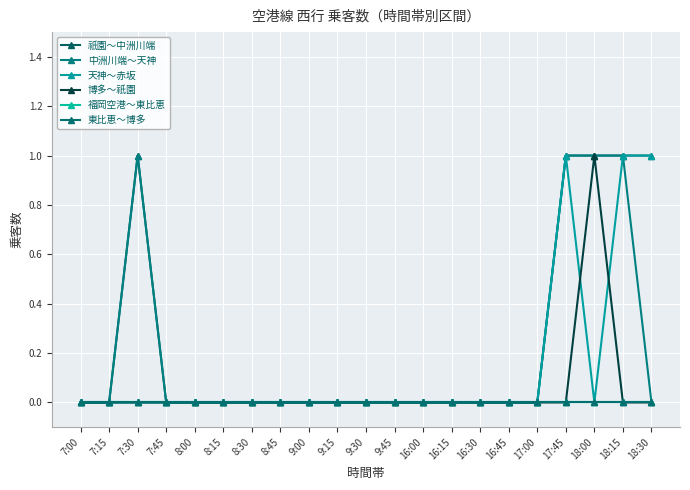

Reading left to right, transcribe all the data shown in this chart.

祇園～中洲川端: 0	0	1	0	0	0	0	0	0	0	0	0	0	0	0	0	0	1	1	1	1
中洲川端～天神: 0	0	1	0	0	0	0	0	0	0	0	0	0	0	0	0	0	1	1	1	0
天神～赤坂: 0	0	0	0	0	0	0	0	0	0	0	0	0	0	0	0	0	1	0	1	1
博多～祇園: 0	0	0	0	0	0	0	0	0	0	0	0	0	0	0	0	0	0	1	0	0
福岡空港～東比恵: 0	0	0	0	0	0	0	0	0	0	0	0	0	0	0	0	0	0	0	0	0
東比恵～博多: 0	0	0	0	0	0	0	0	0	0	0	0	0	0	0	0	0	0	0	0	0